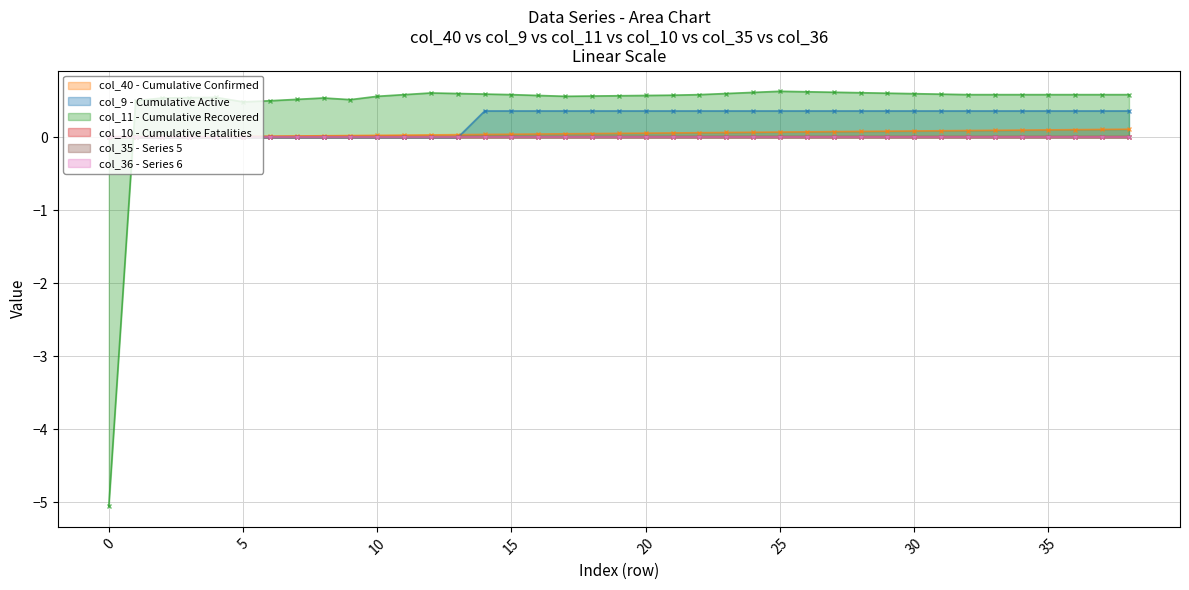

At which category is the sum across all series the highest?

25